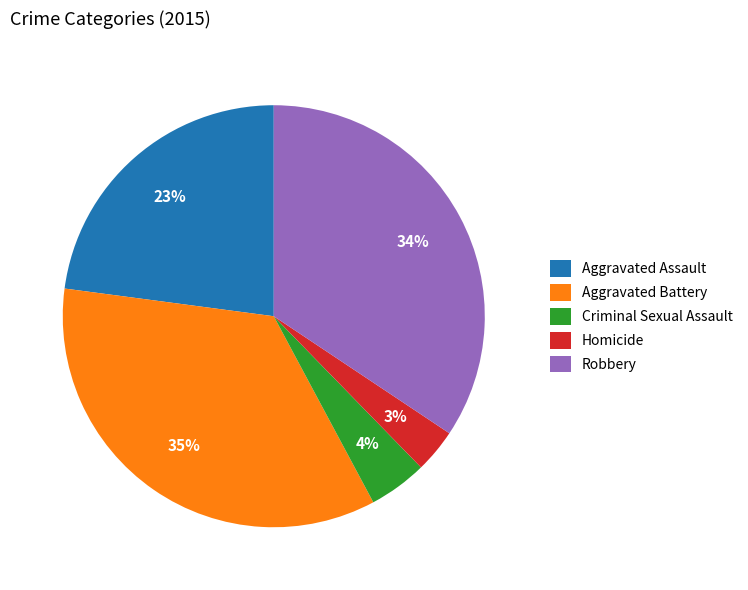

Does Aggravated Battery represent more than half of the total?

No